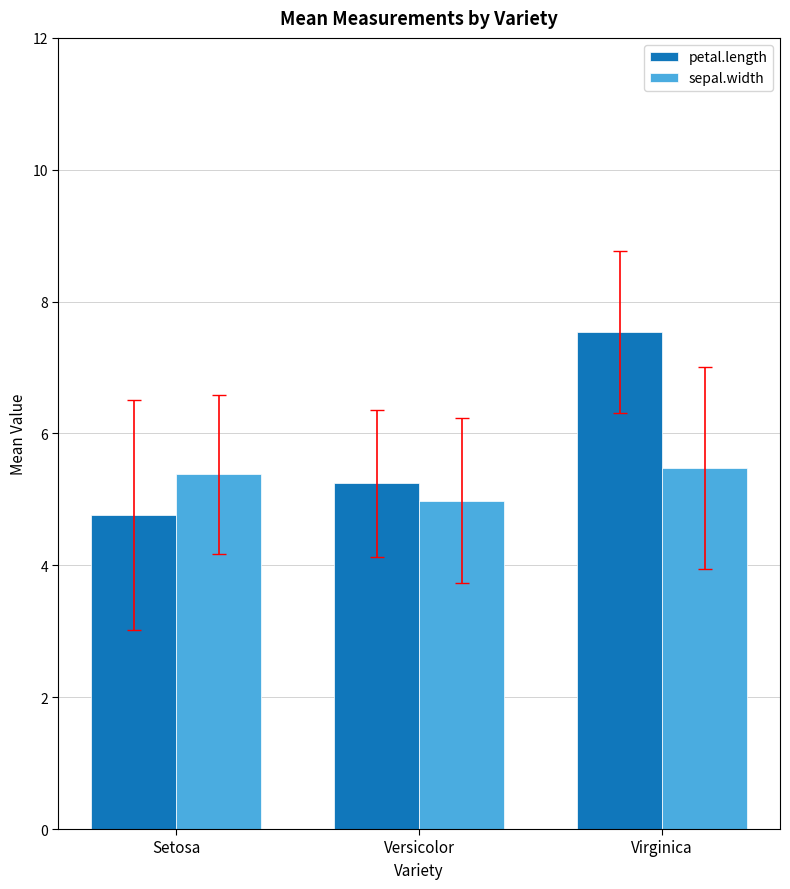

How many groups of bars are there?

3